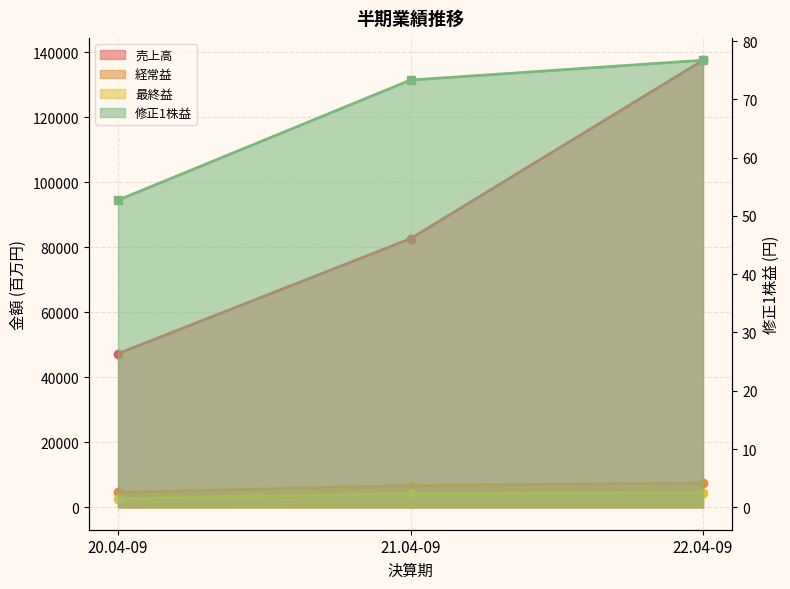

Reading left to right, extract all data points from this chart.

売上高: 47314.0	82690.0	137577.0
経常益: 4620.0	6714.0	7536.0
最終益: 2680.0	4323.0	4536.0
修正1株益: 52.7	73.3	76.7